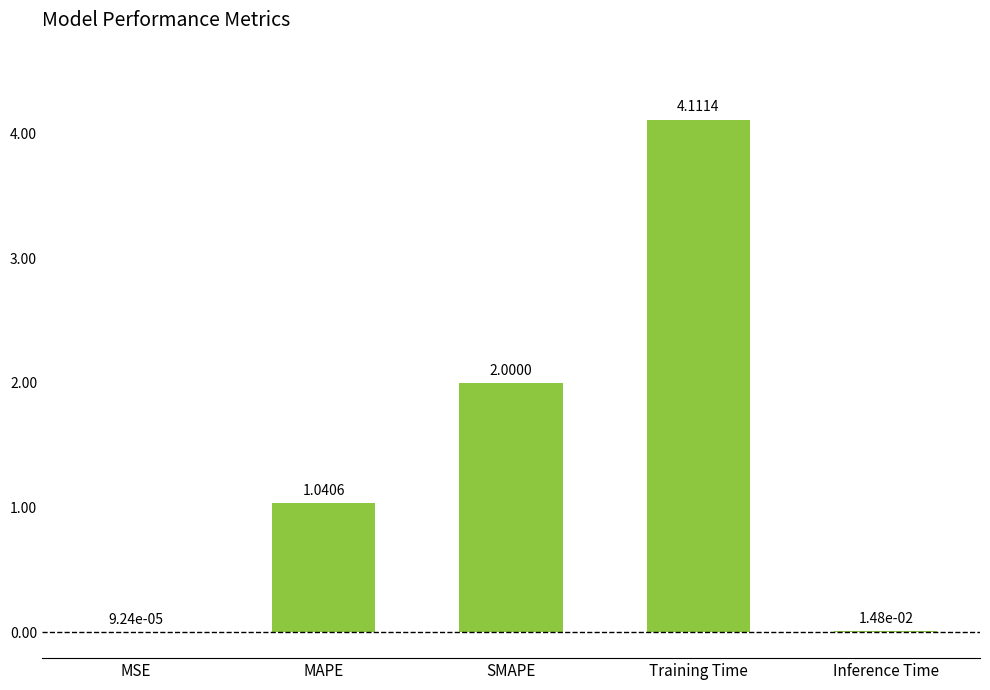

What is the average value?

1.4